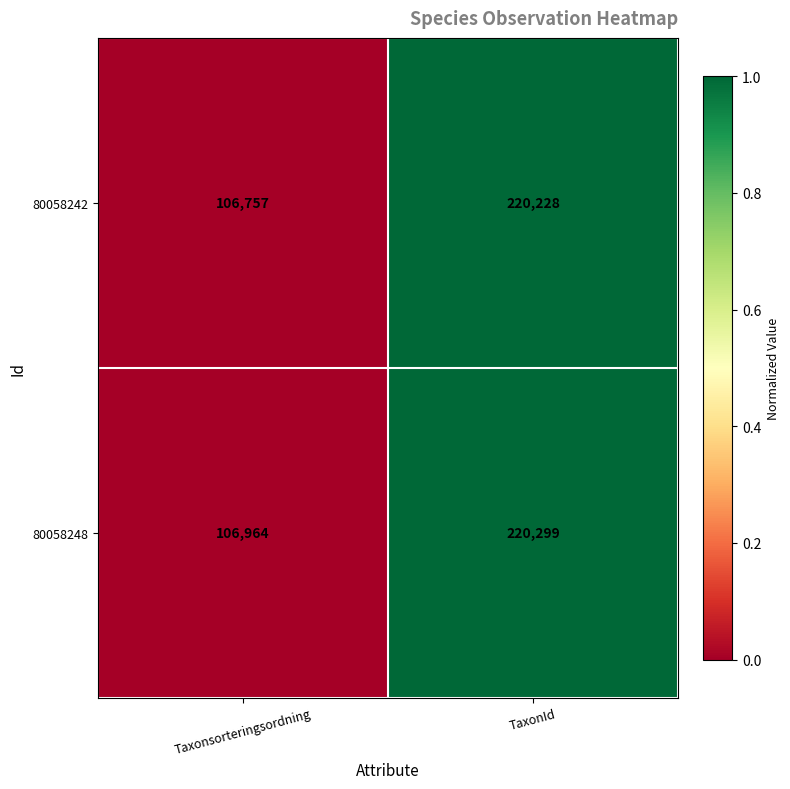

What is the greatest value displayed?

220299